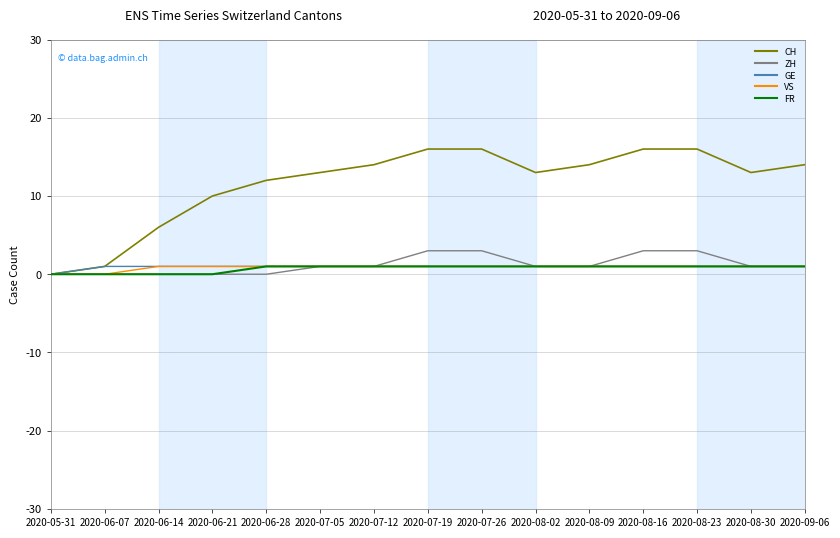

Reading left to right, transcribe all the data shown in this chart.

CH: 2020-05-31=0	2020-06-07=1	2020-06-14=6	2020-06-21=10	2020-06-28=12	2020-07-05=13	2020-07-12=14	2020-07-19=16	2020-07-26=16	2020-08-02=13	2020-08-09=14	2020-08-16=16	2020-08-23=16	2020-08-30=13	2020-09-06=14
ZH: 2020-05-31=0	2020-06-07=0	2020-06-14=0	2020-06-21=0	2020-06-28=0	2020-07-05=1	2020-07-12=1	2020-07-19=3	2020-07-26=3	2020-08-02=1	2020-08-09=1	2020-08-16=3	2020-08-23=3	2020-08-30=1	2020-09-06=1
GE: 2020-05-31=0	2020-06-07=1	2020-06-14=1	2020-06-21=1	2020-06-28=1	2020-07-05=1	2020-07-12=1	2020-07-19=1	2020-07-26=1	2020-08-02=1	2020-08-09=1	2020-08-16=1	2020-08-23=1	2020-08-30=1	2020-09-06=1
VS: 2020-05-31=0	2020-06-07=0	2020-06-14=1	2020-06-21=1	2020-06-28=1	2020-07-05=1	2020-07-12=1	2020-07-19=1	2020-07-26=1	2020-08-02=1	2020-08-09=1	2020-08-16=1	2020-08-23=1	2020-08-30=1	2020-09-06=1
FR: 2020-05-31=0	2020-06-07=0	2020-06-14=0	2020-06-21=0	2020-06-28=1	2020-07-05=1	2020-07-12=1	2020-07-19=1	2020-07-26=1	2020-08-02=1	2020-08-09=1	2020-08-16=1	2020-08-23=1	2020-08-30=1	2020-09-06=1